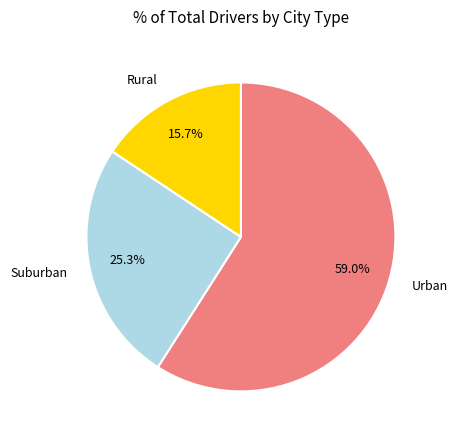

Does any single category account for the majority?

Yes